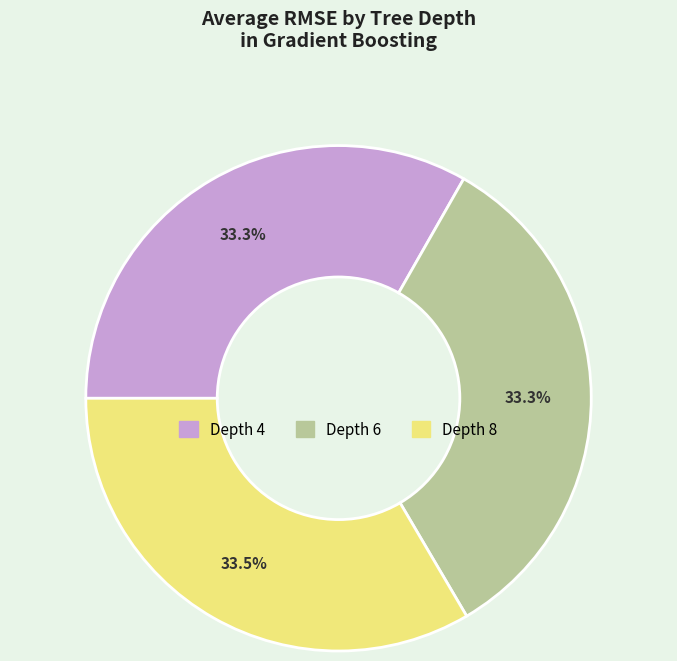

Combined, what portion of the pie is Depth 8 and Depth 6?

66.7%